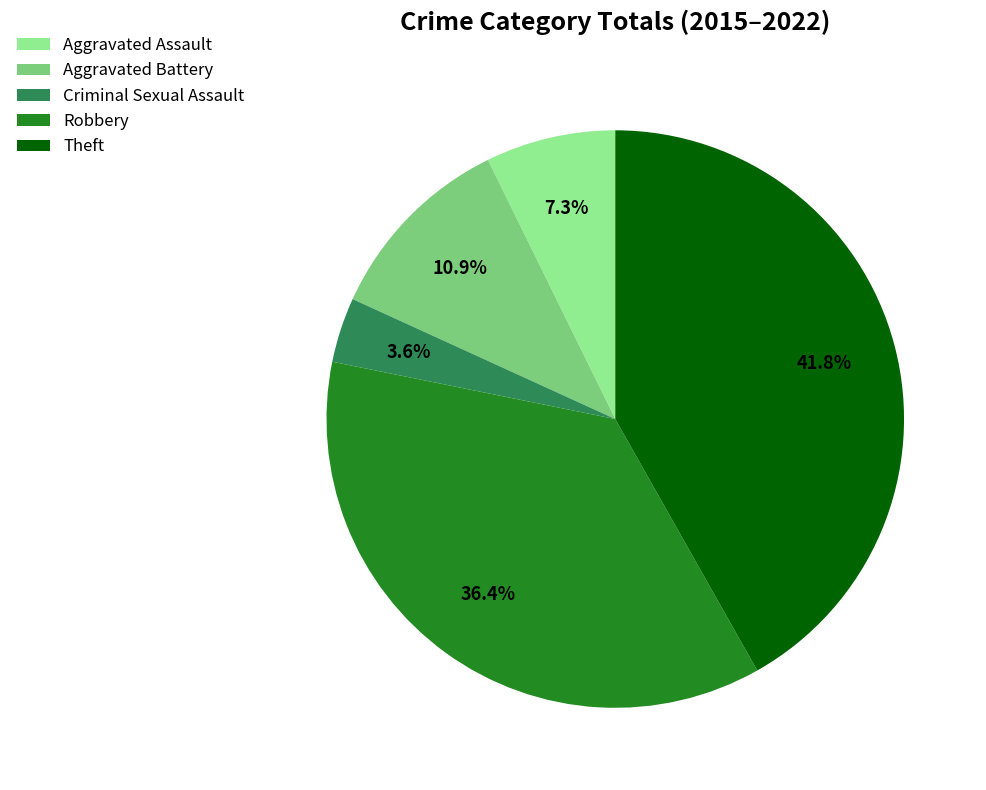

How much of the chart is everything except Aggravated Battery?

89.1%